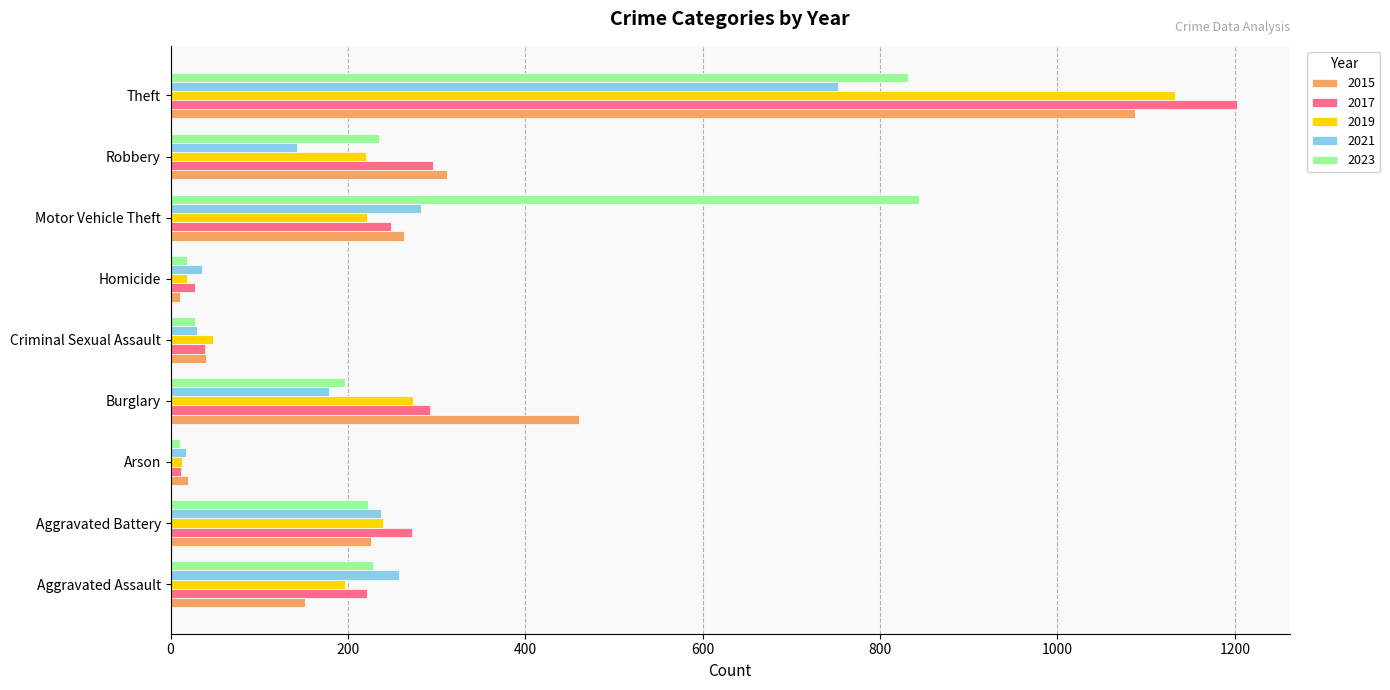

What is the spread (max minus min) of values at Arson?

9